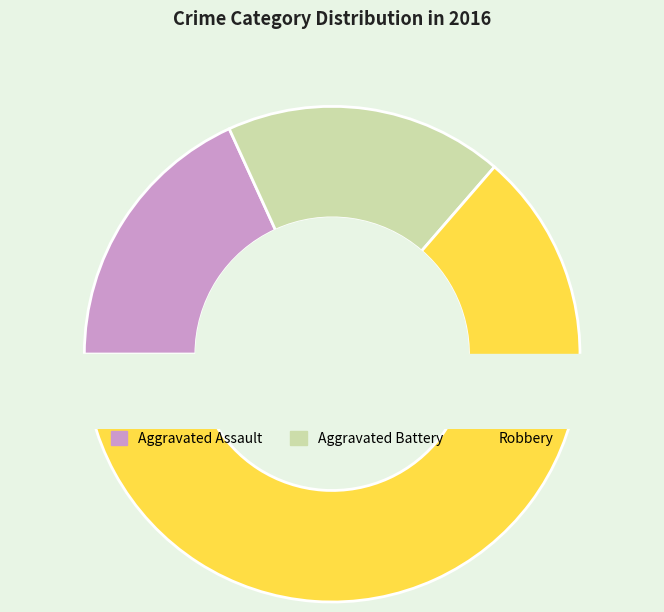

True or false: Aggravated Battery accounts for 5% of the total.

False